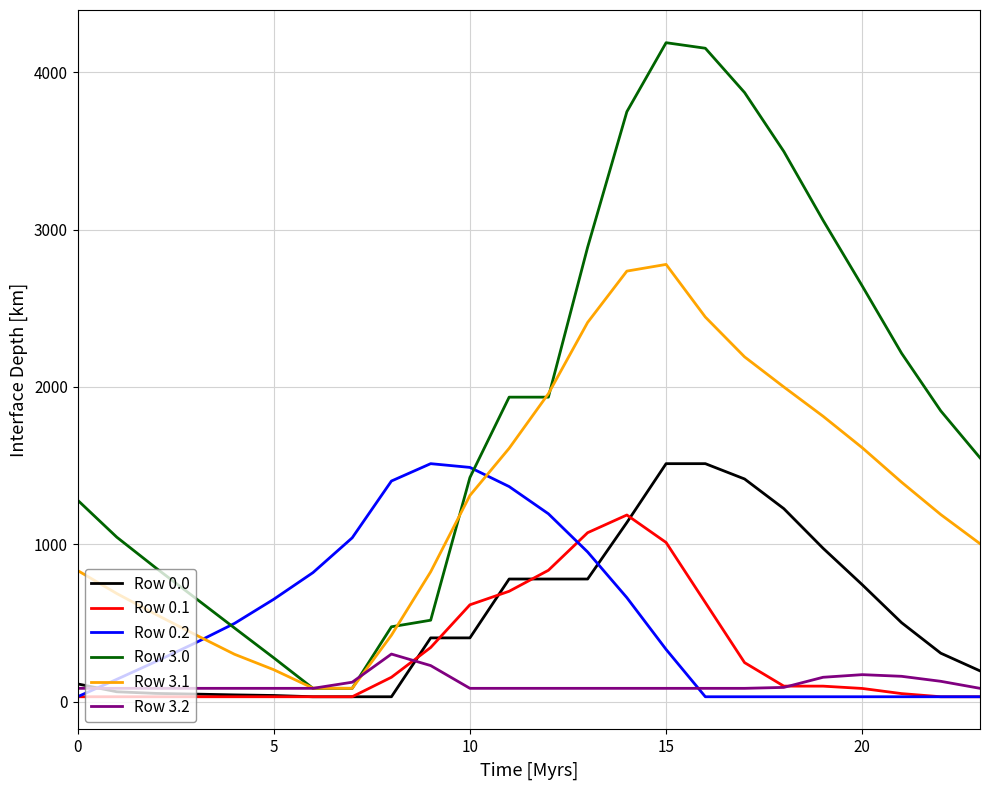

Which series has the largest total across all categories?

Row 3.0